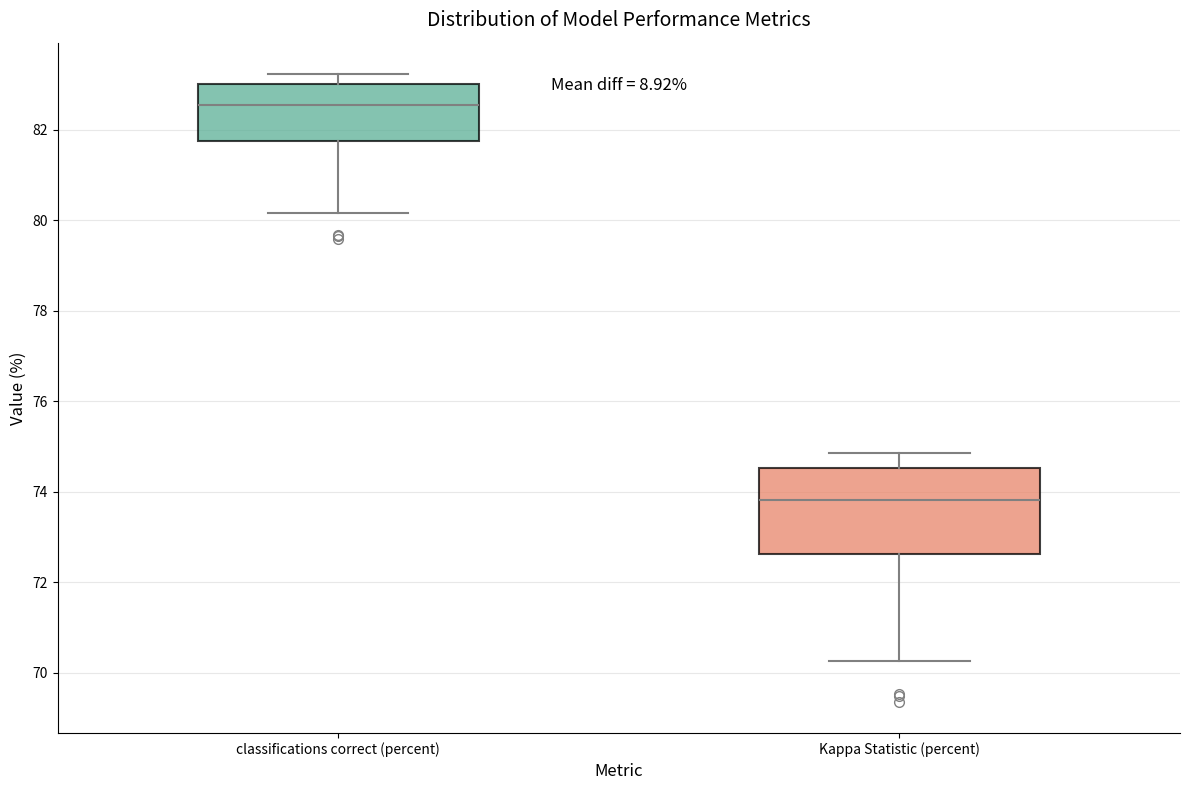

Which box's median line is the highest?

classifications correct (percent)